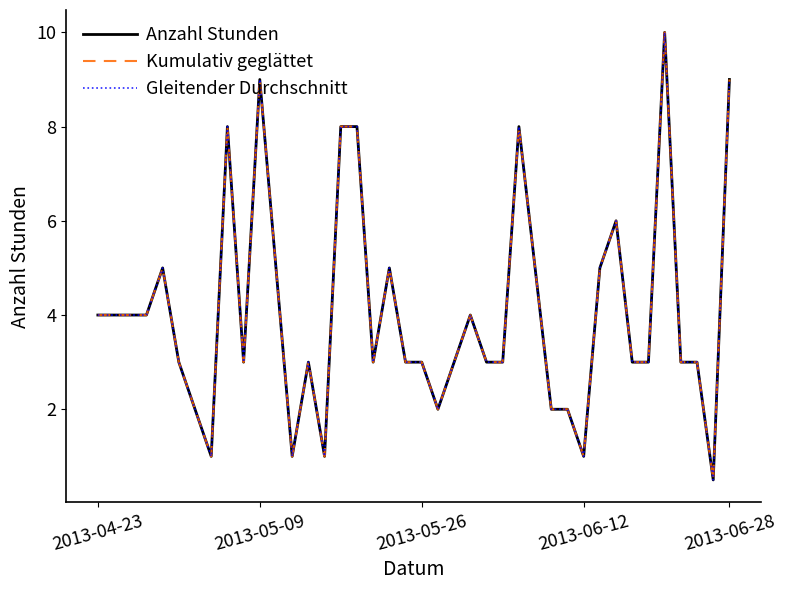

True or false: Gleitender Durchschnitt and Kumulativ geglättet intersect in this chart.

False